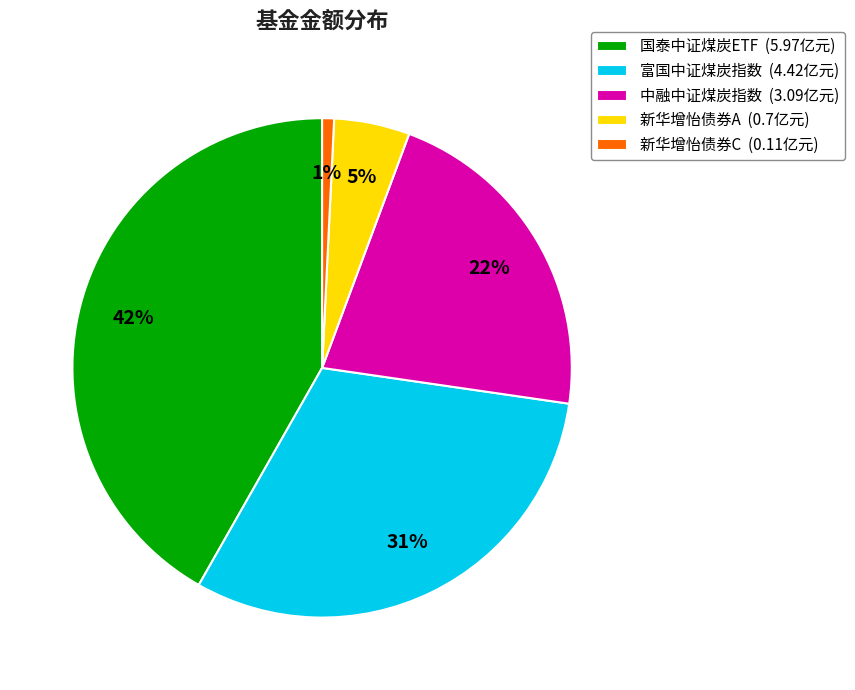

To the nearest percent, what is the difference between the 新华增怡债券C and 中融中证煤炭指数 slice percentages?

21%